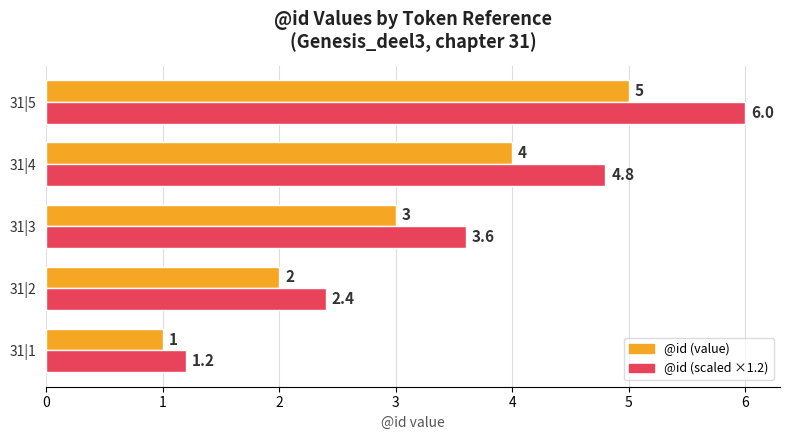

At which category is the sum across all series the highest?

31|5